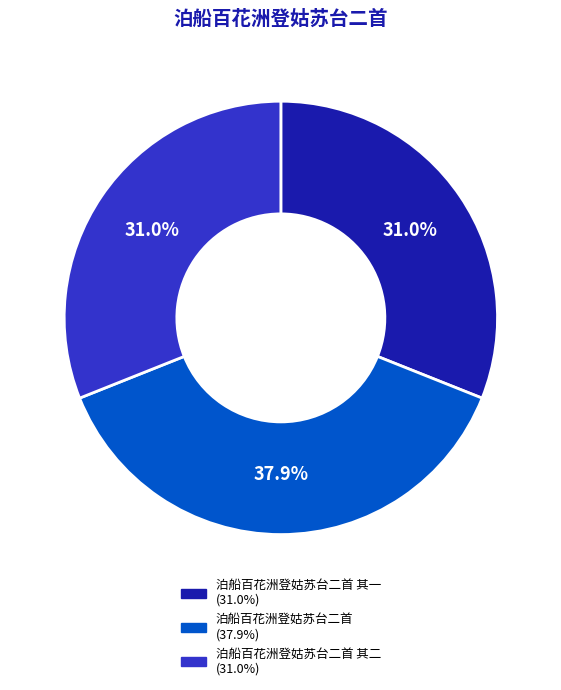

Is there any slice that represents more than half of the pie?

No